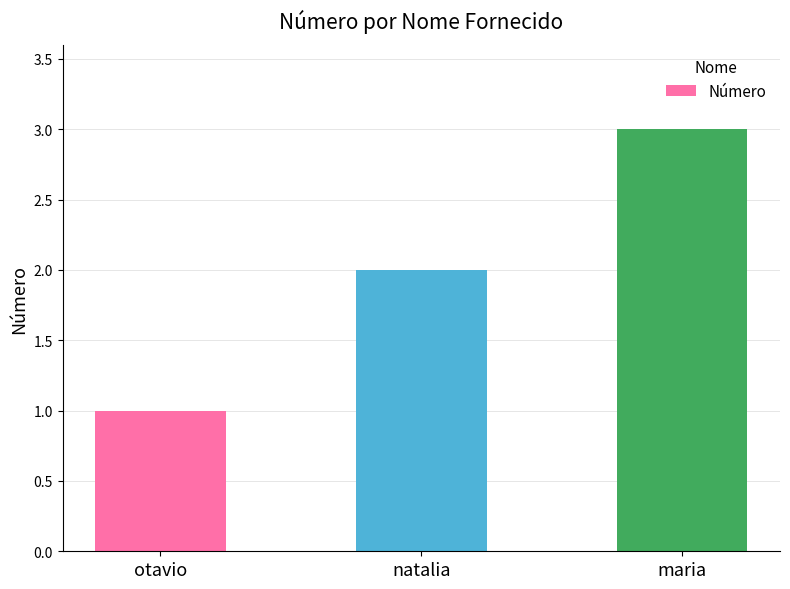

Reading right to left, extract all data points from this chart.

maria=3	natalia=2	otavio=1